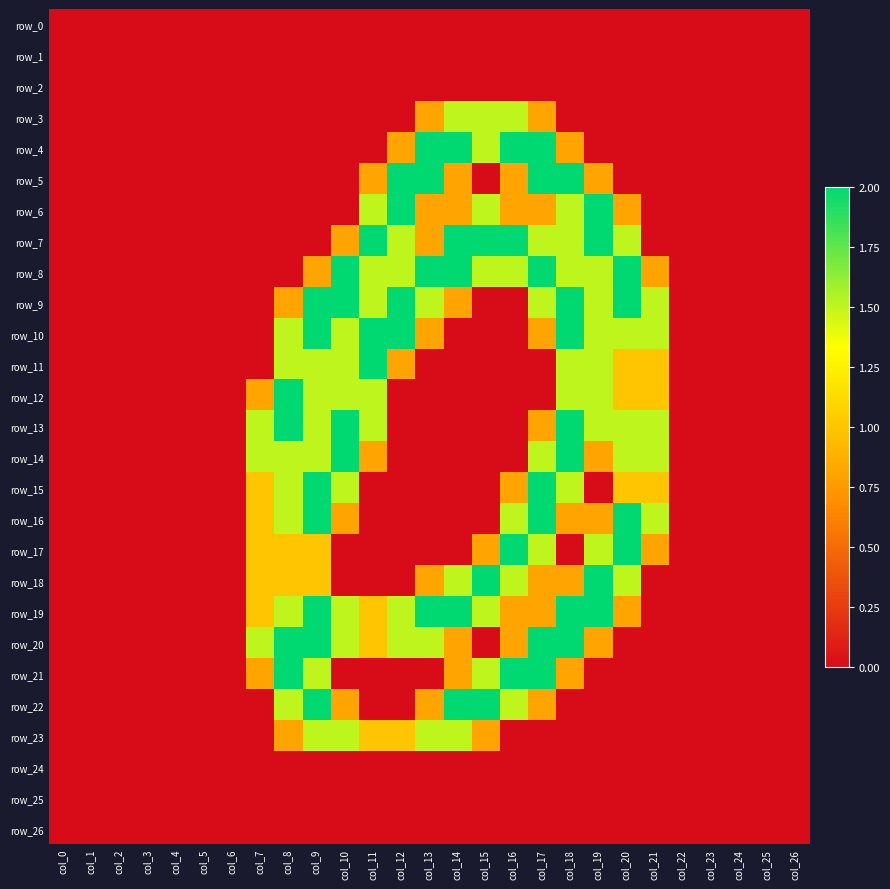

Which series has the largest total across all categories?

row_8